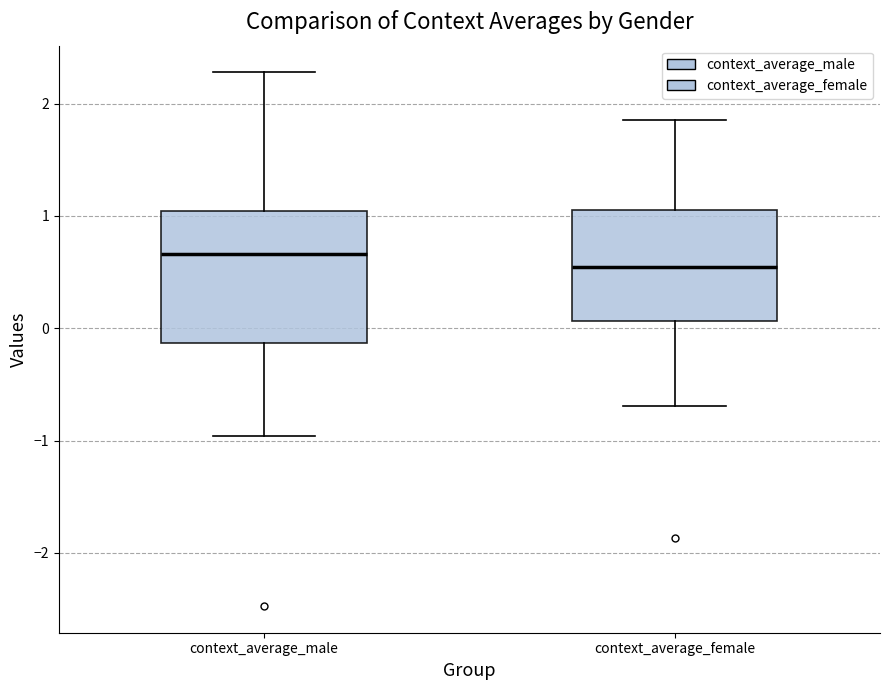

Which box has the highest median line?

context_average_male